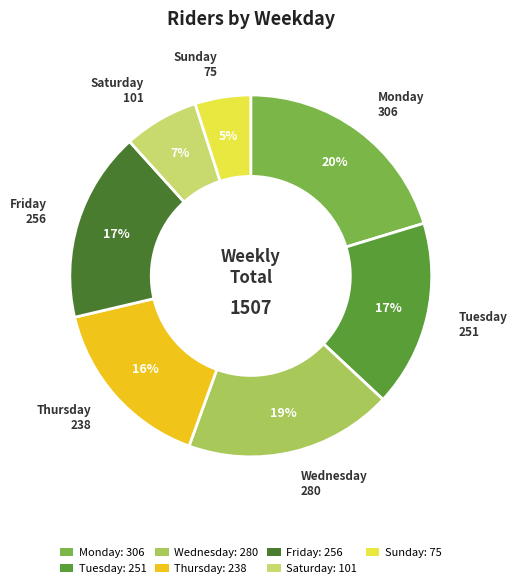

The Monday slice represents 10% of the pie. True or false?

False